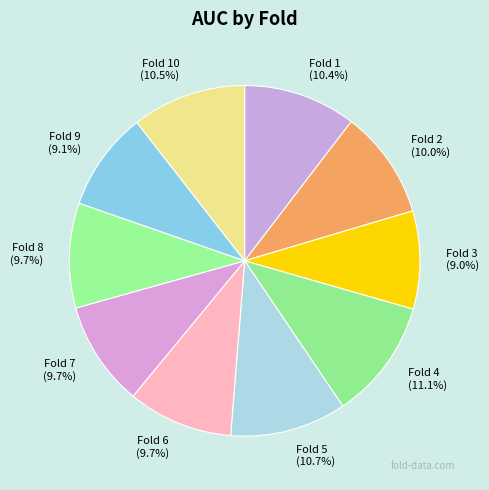

Is the sum of Fold 5 and Fold 6 greater than half?

No